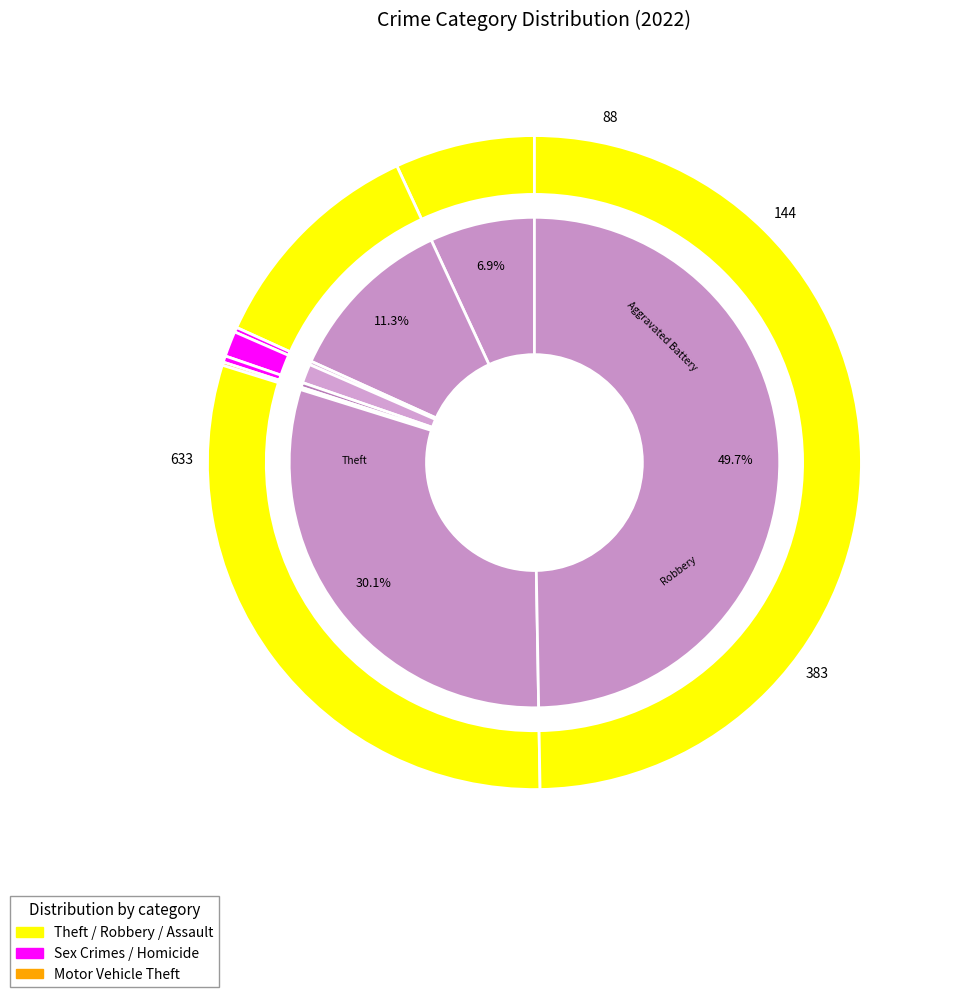

Which category has the biggest portion of the pie?

Theft